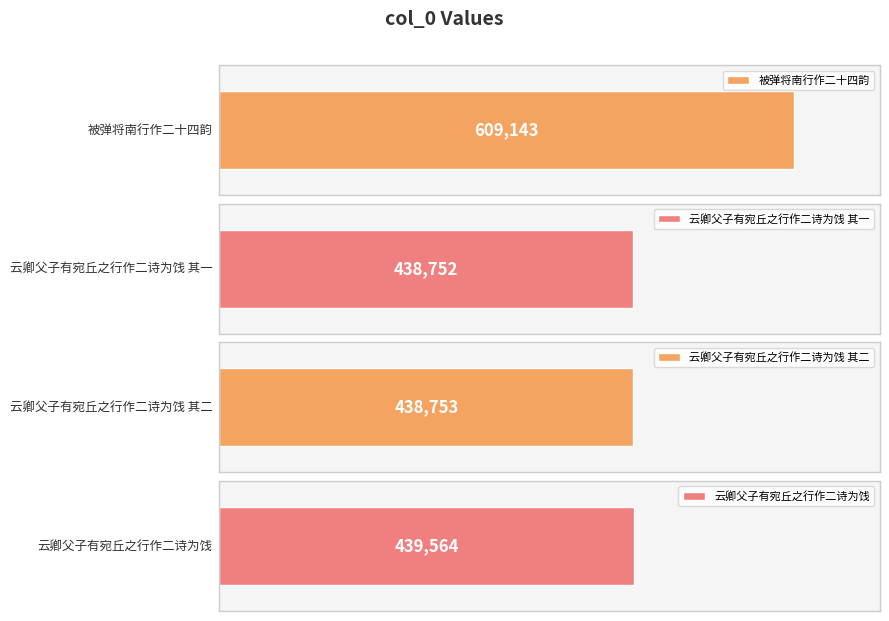

What is the sum of the values at 云卿父子有宛丘之行作二诗为饯 其一 and 被弹将南行作二十四韵?

1047895